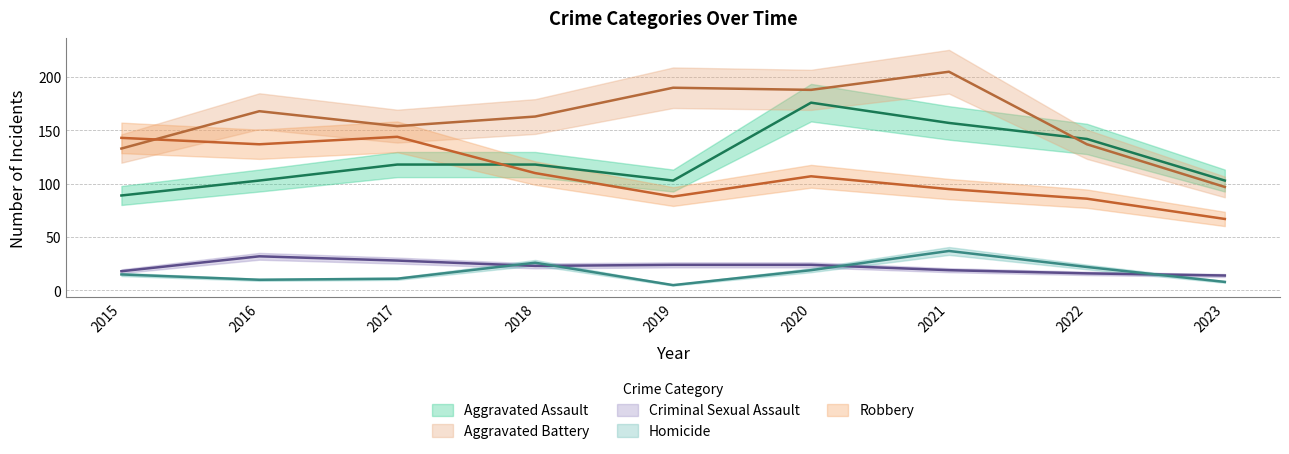

Which series changed the most between 2020 and 2021?

Aggravated Assault